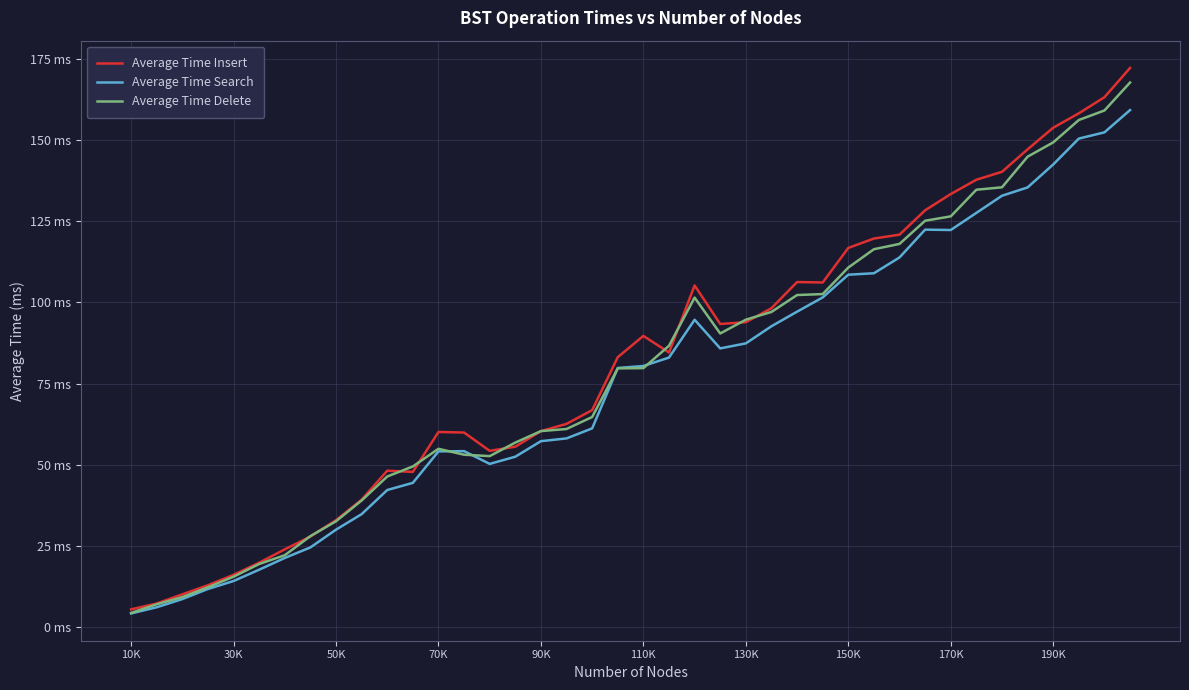

Is this an area chart (filled region under the line)?

No